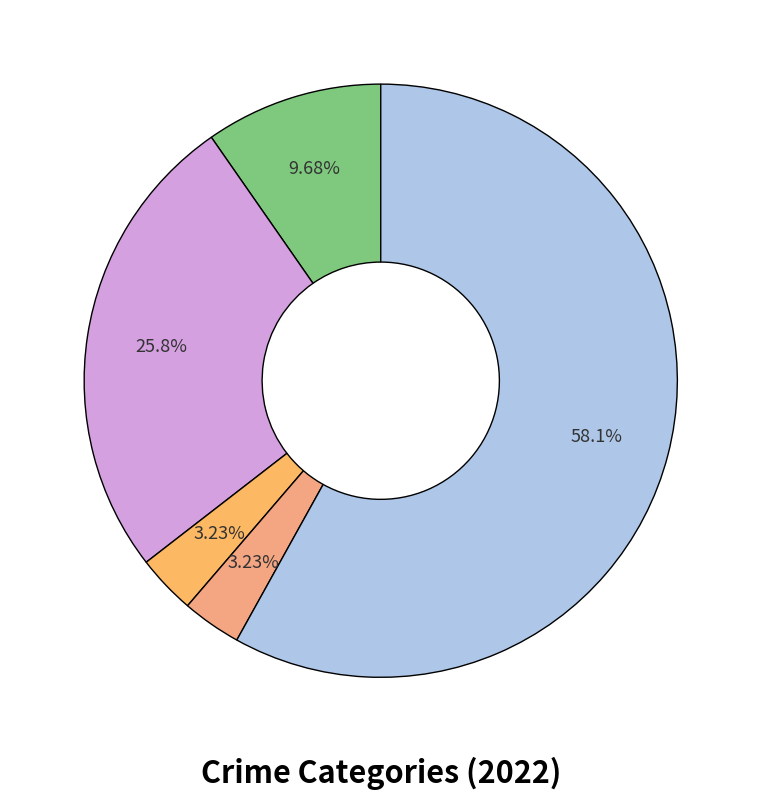

How many slices are in this pie chart?

5